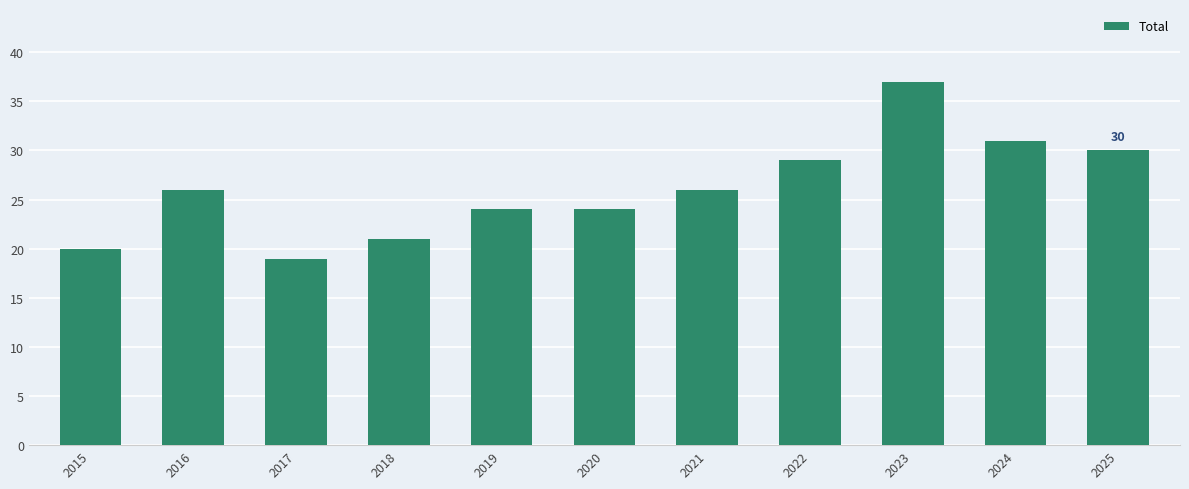

What is the difference between the maximum and minimum values?

18